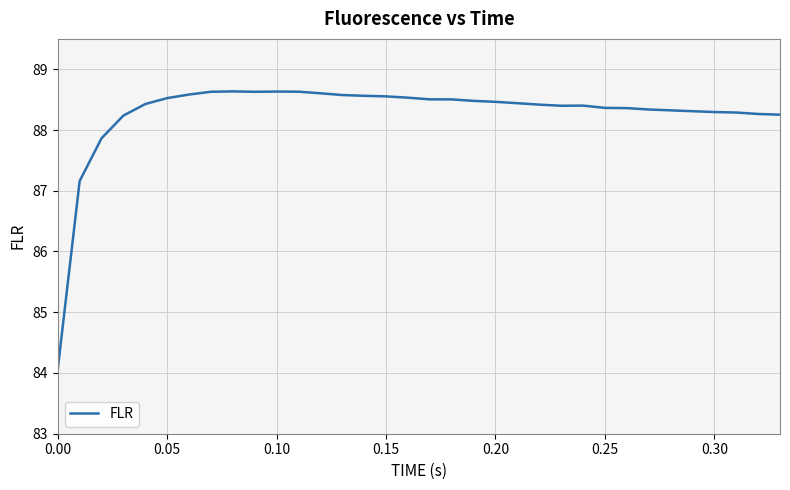

Count the number of values greater than 88.

31